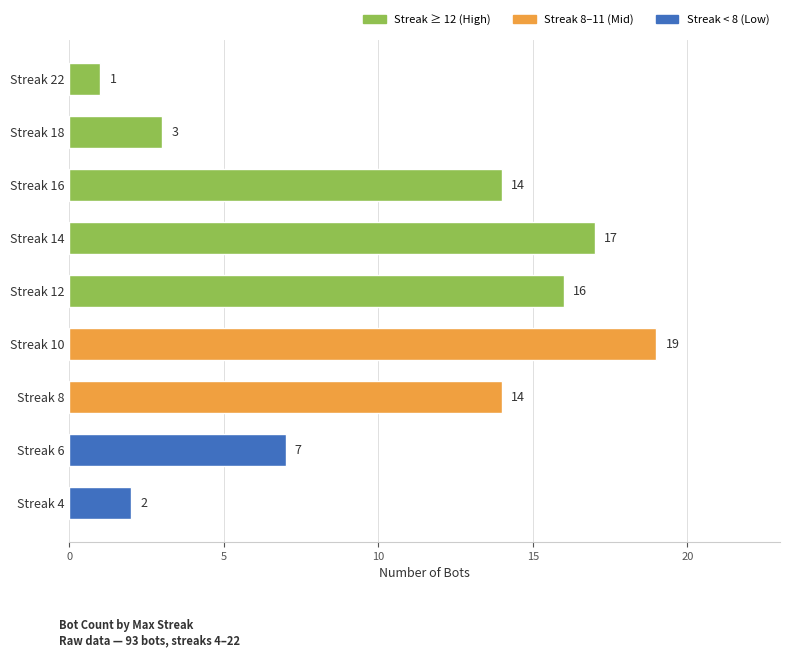

Where is the data nearest to the value 10?

Streak 6